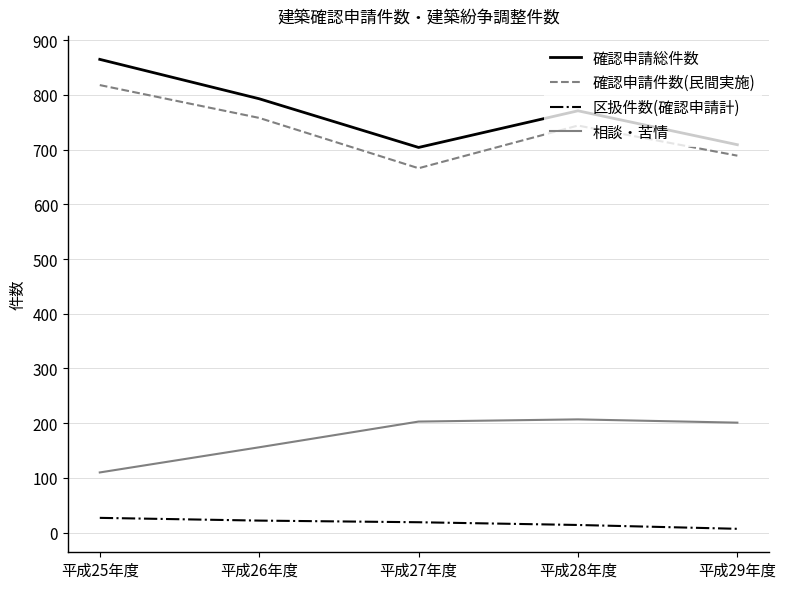

Which series changed the most between 平成25年度 and 平成26年度?

確認申請総件数